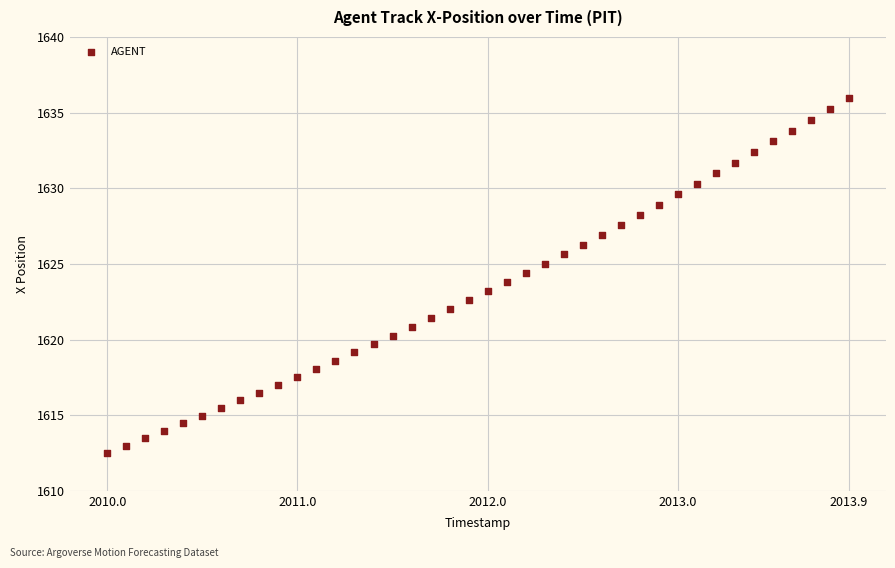

What is the range of X values (max minus min)?

3.9